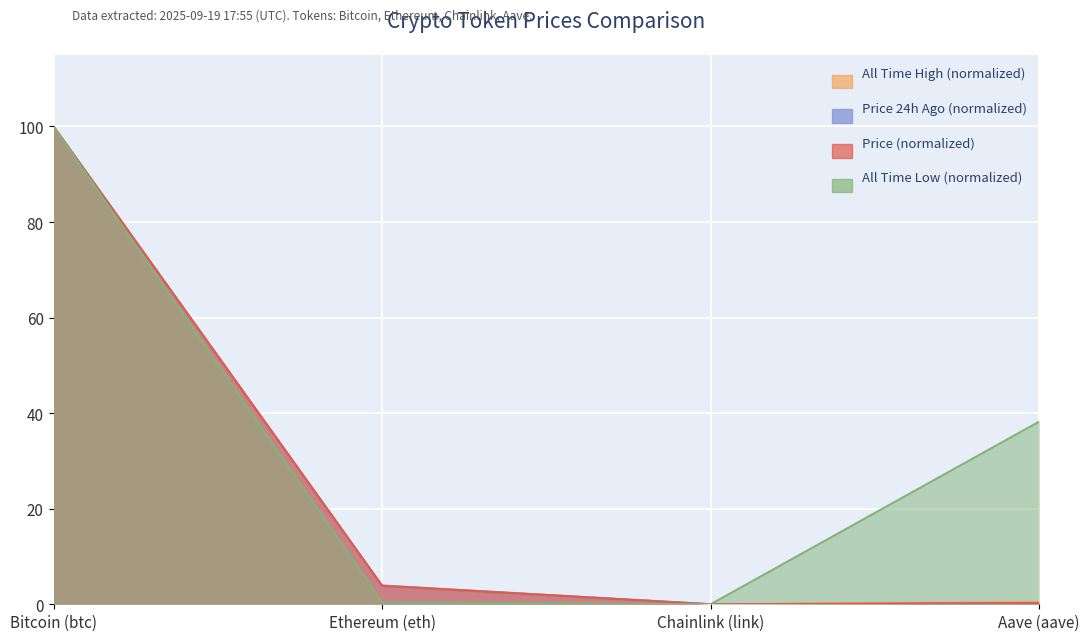

How many lines are shown in the chart?

4